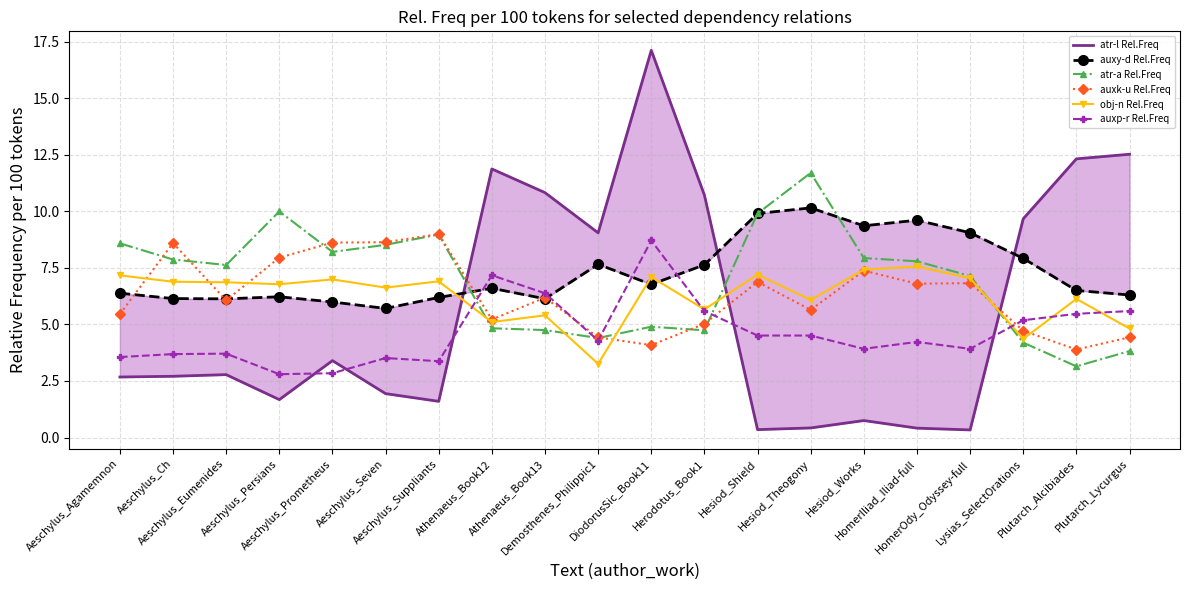

What is the value of the atr-a Rel.Freq point at the 14th from the left?

11.7